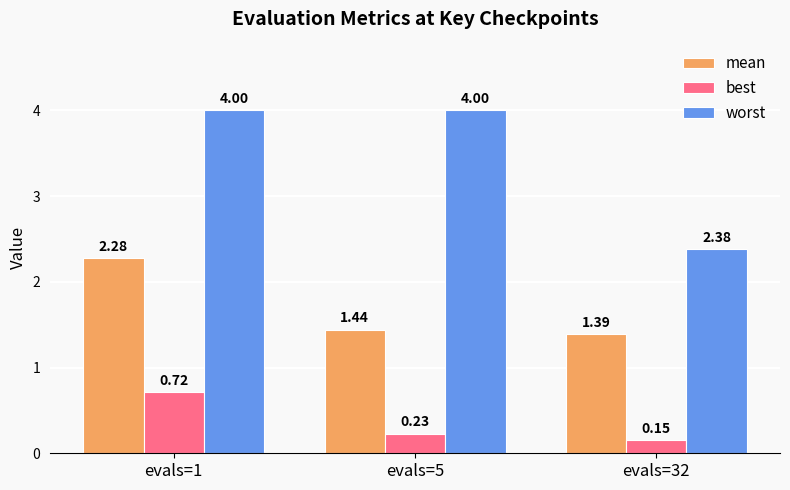

At evals=32, list the series in order from largest to smallest.

worst, mean, best